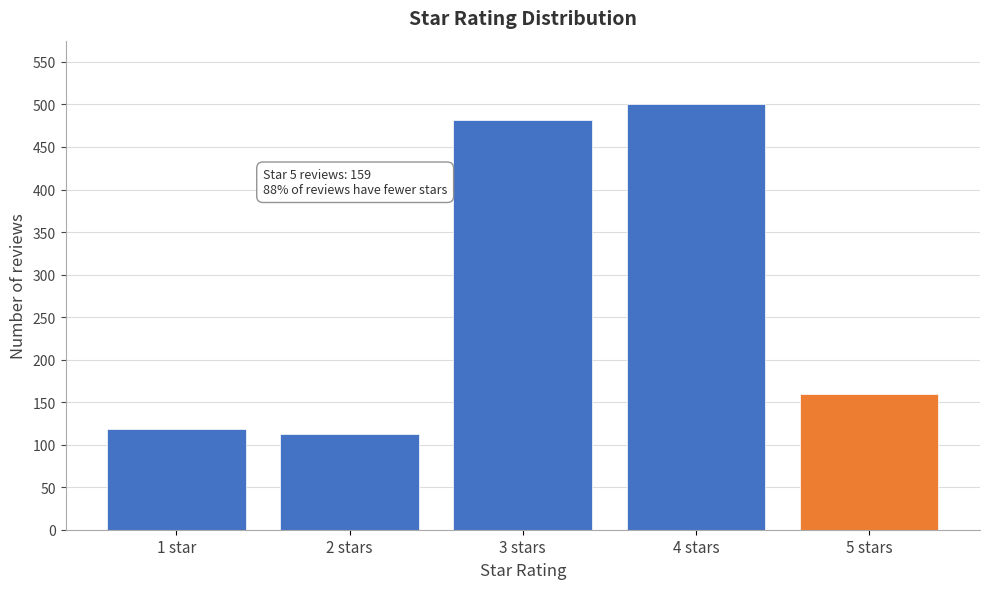

Reading left to right, list all the values displayed in this chart.

1 star=118	2 stars=113	3 stars=482	4 stars=500	5 stars=159